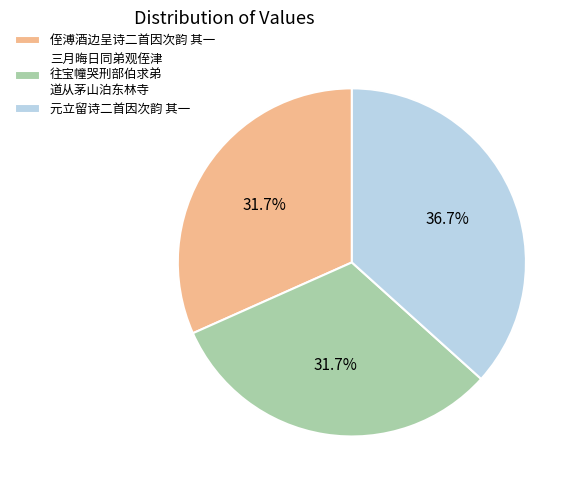

Is there any slice that represents more than half of the pie?

No